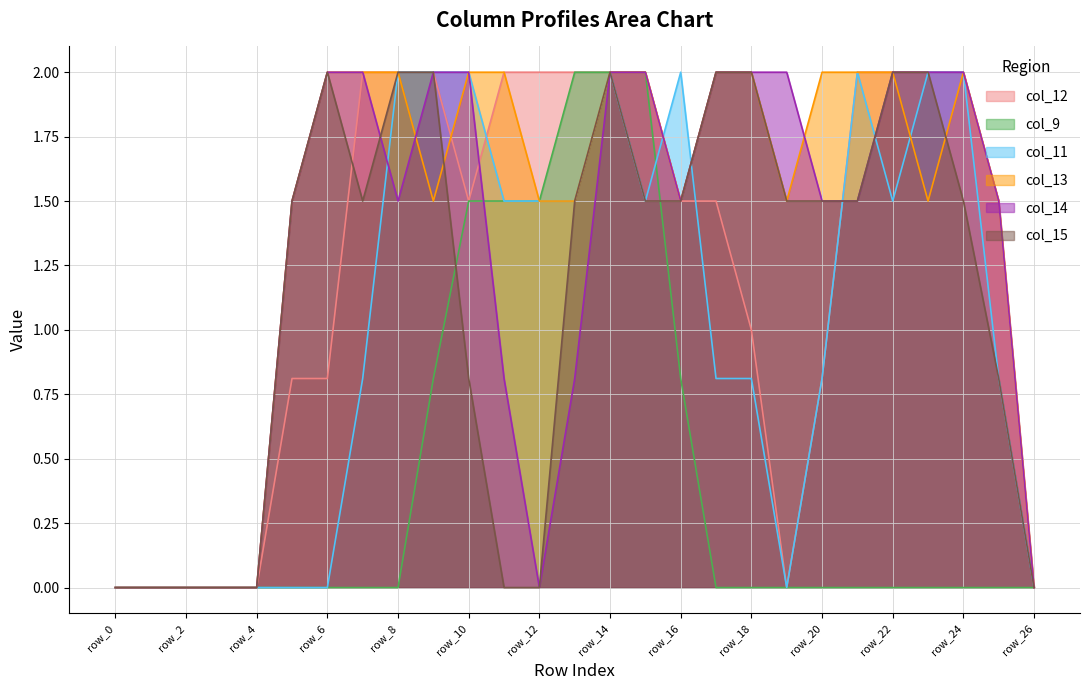

Between which two adjacent categories do col_14 and col_15 first intersect?

row_7 and row_8